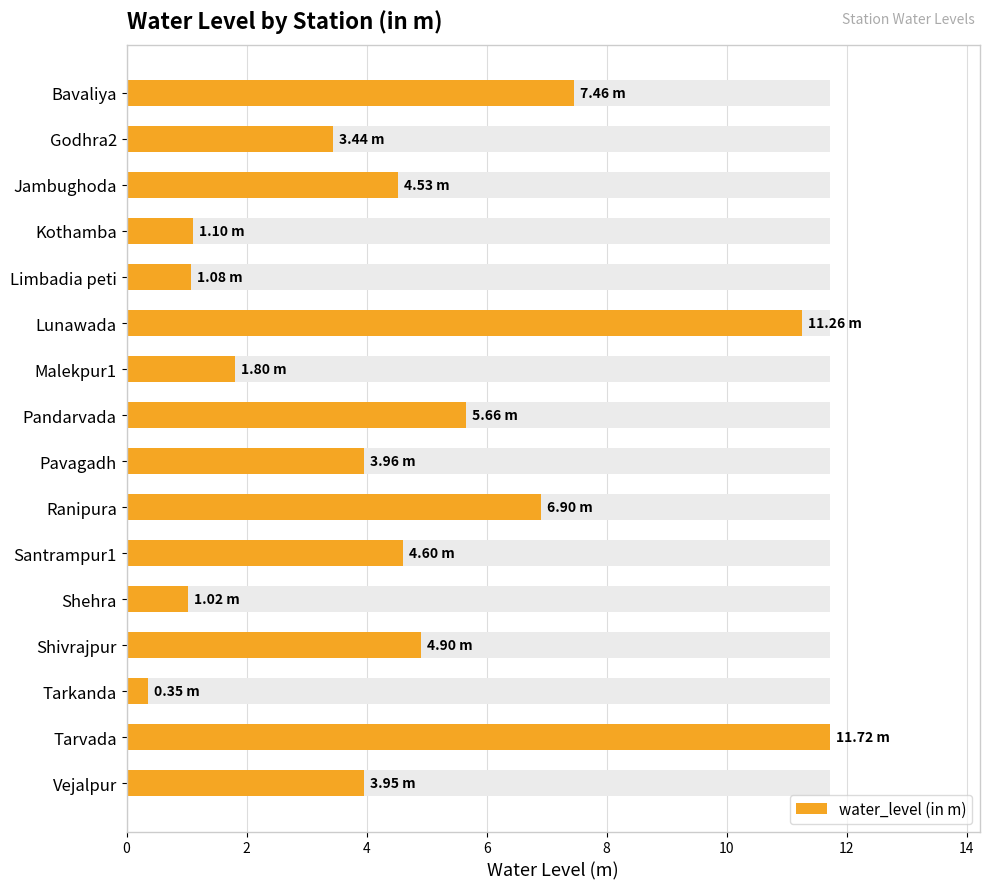

Is it true that the value at 9 is 6.9?

True